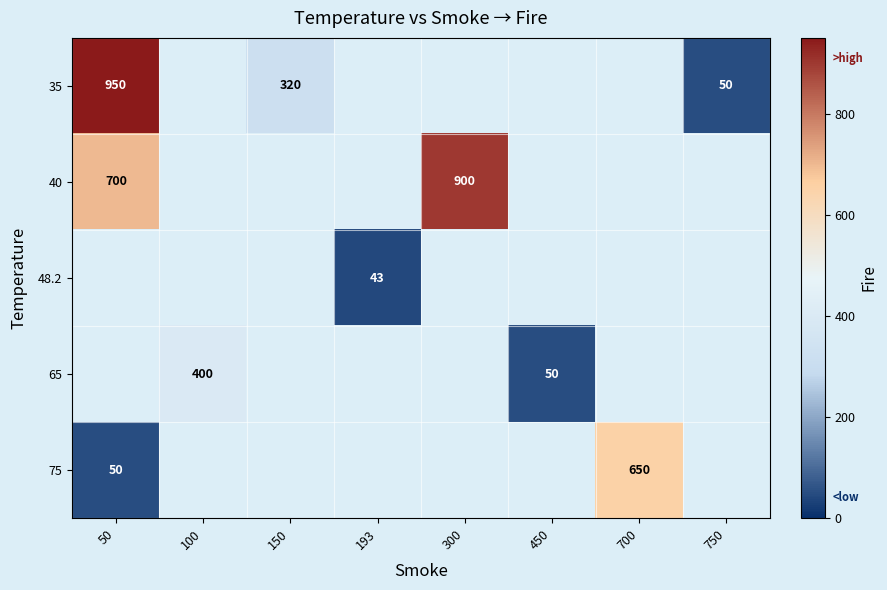

Is it true that 40 equals 700 at 50?

True